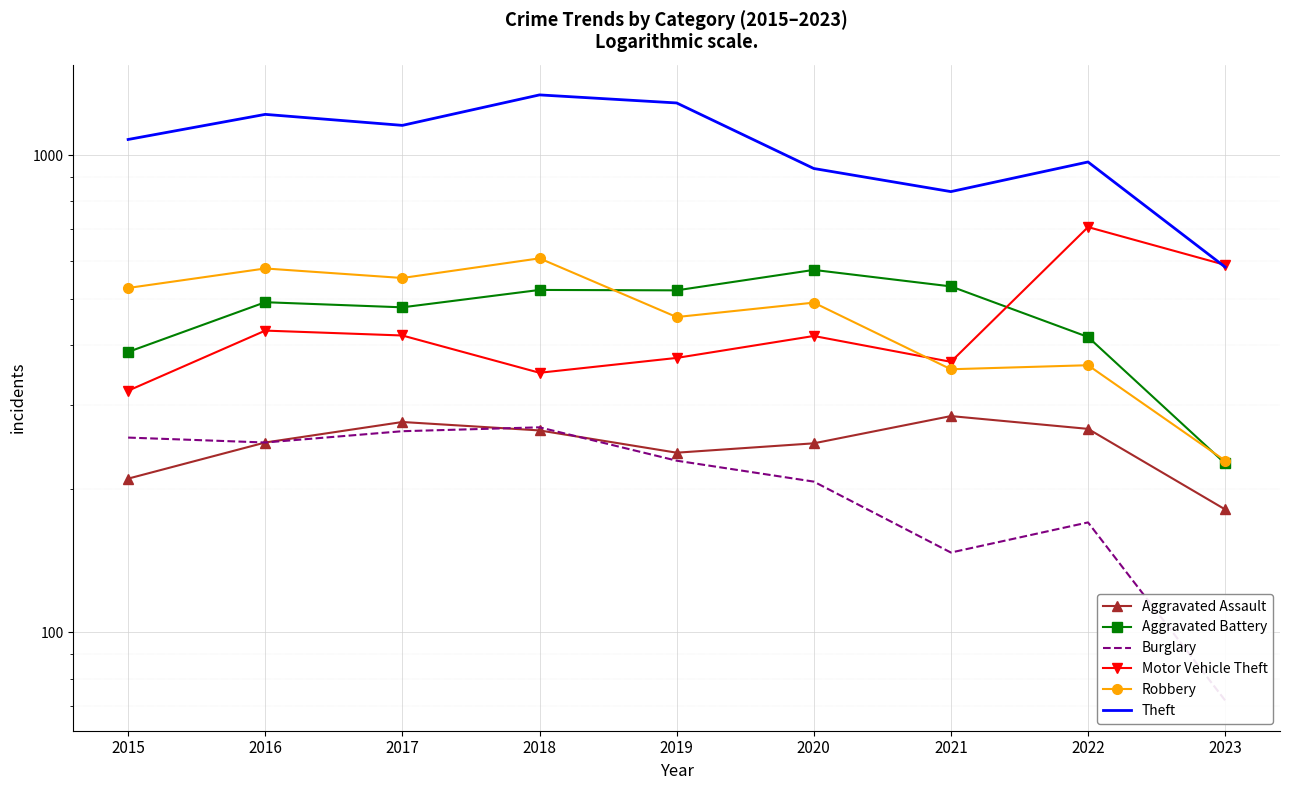

What is the sum of all Aggravated Battery values?

4150